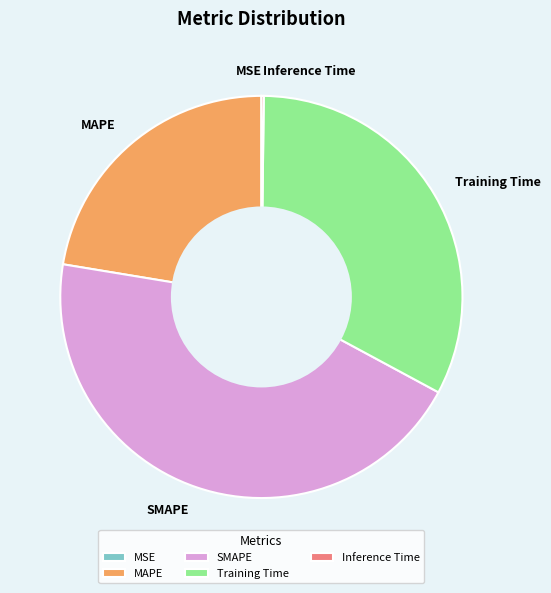

Combined, do Training Time and MAPE account for over 50%?

Yes